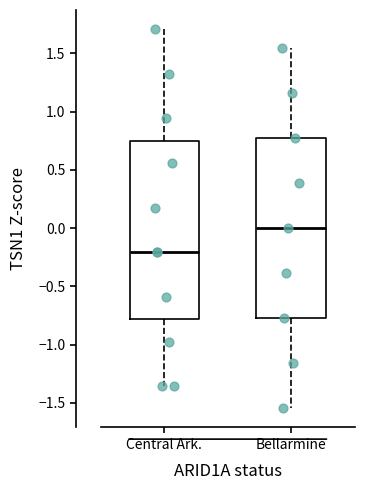

Reading left to right, read every box against the y-axis: the position of its median line, the range the box covers, and the ends of its whiskers. The values are not printed on the chart, so give them approximately, as read against the axis.

Central Ark.: median -0.20, box -0.80 to 0.75, whiskers -1.35 to 1.70
Bellarmine: median 0.00, box -0.75 to 0.75, whiskers -1.55 to 1.55